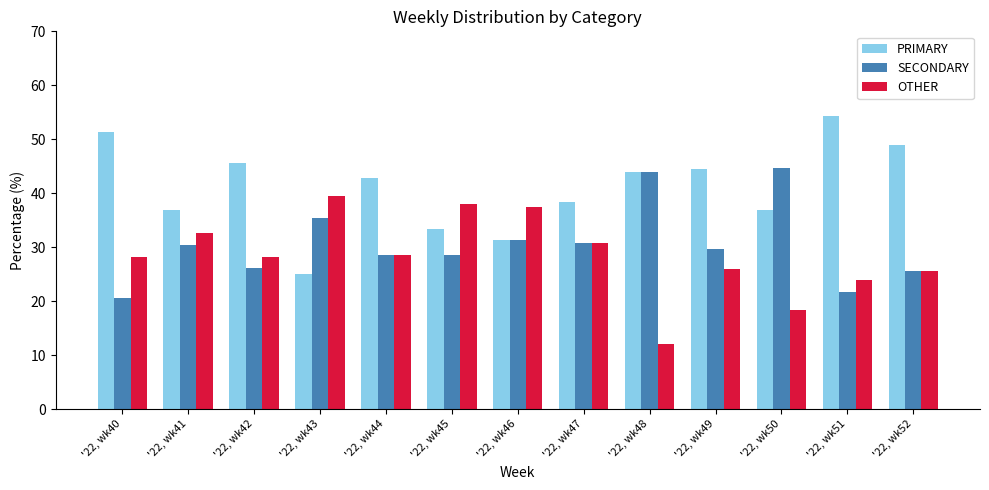

Which series has the largest range (max minus min)?

PRIMARY